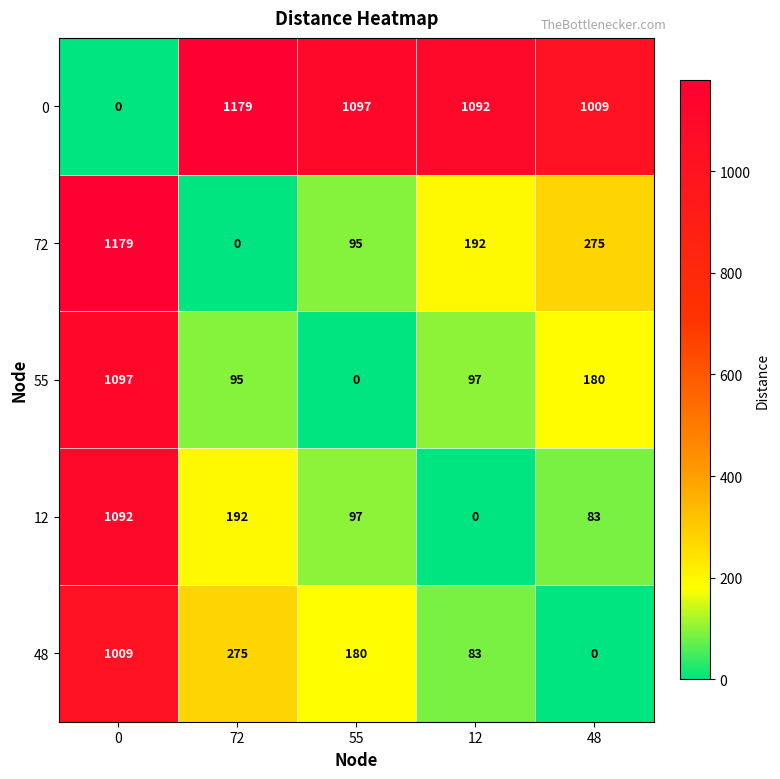

What is the spread (max minus min) of values at 12?

1092